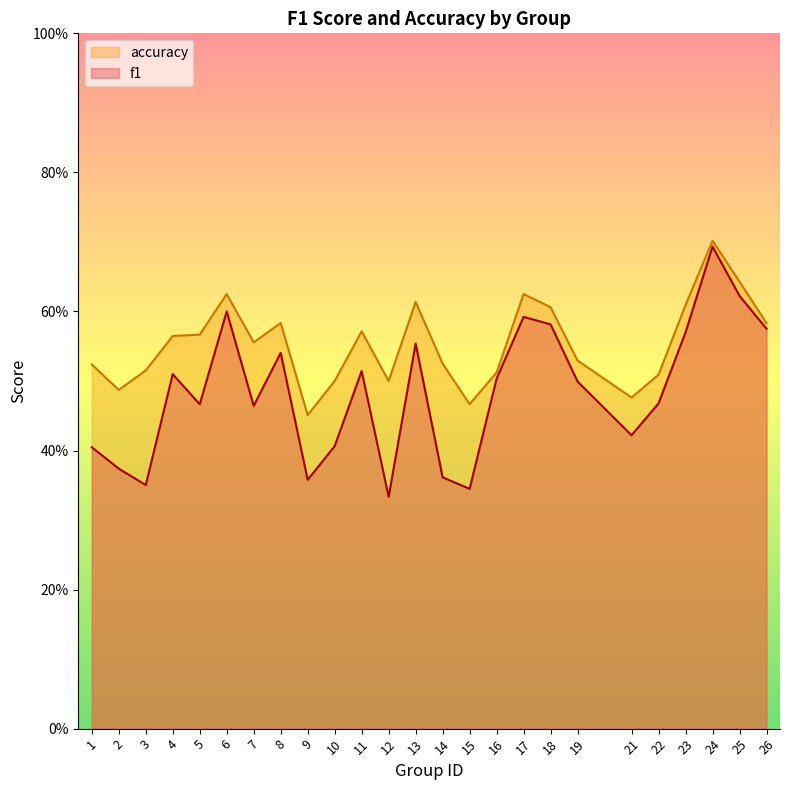

What is the difference between the maximum and minimum values in the f1 series?

0.4